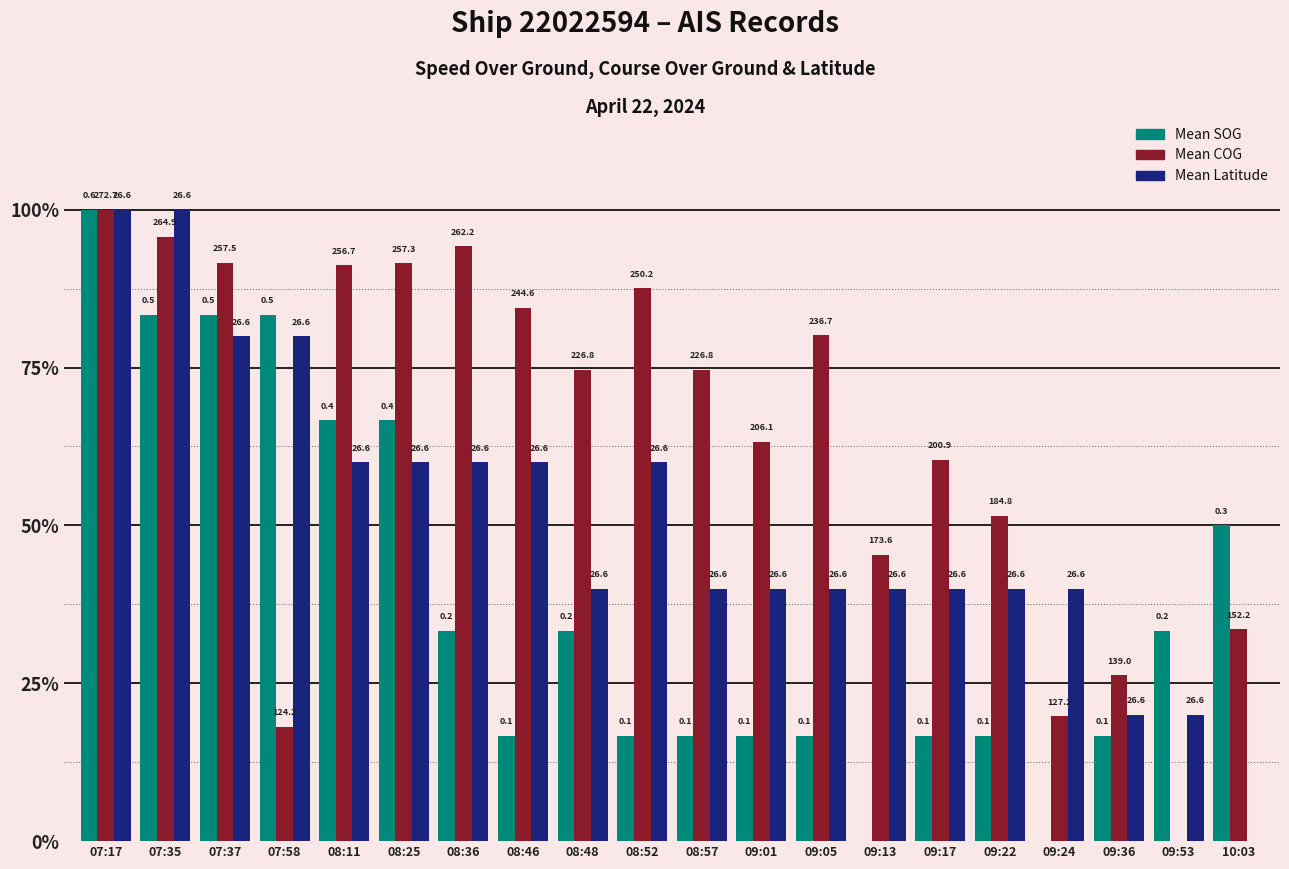

What is the maximum value shown in the chart?

1.0